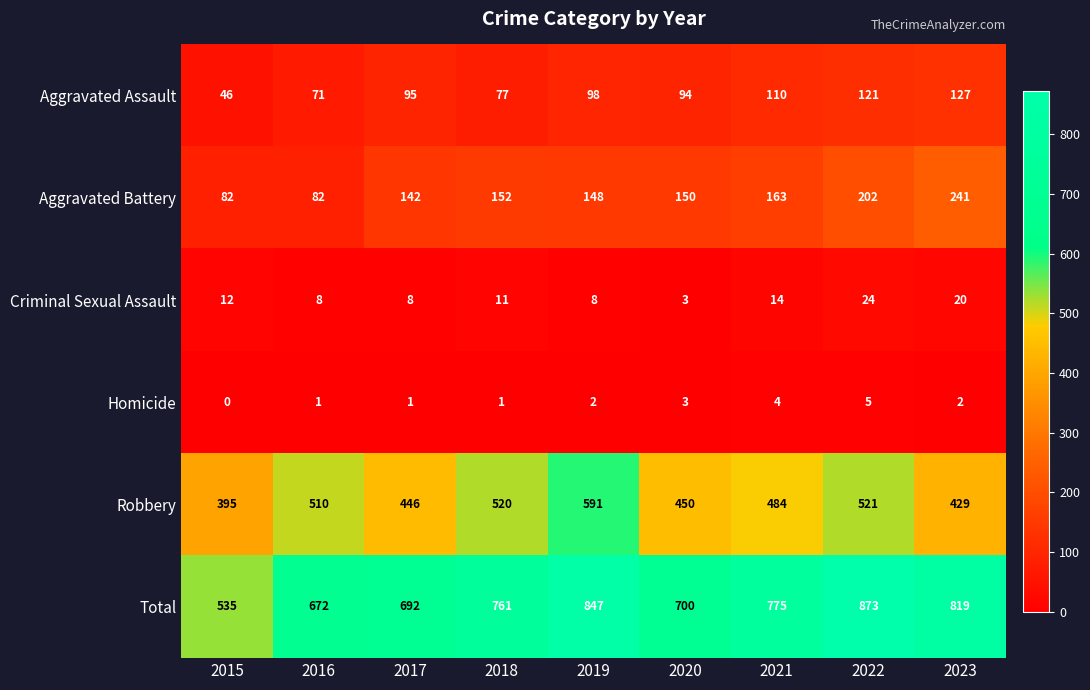

What value does the Criminal Sexual Assault series have at 2017, to the nearest 10?

10